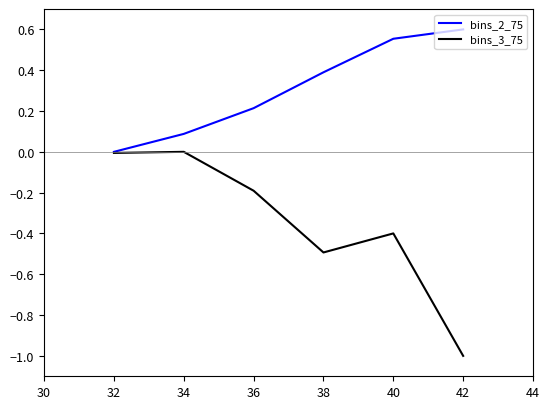

At which label does bins_2_75 reach its peak?

42